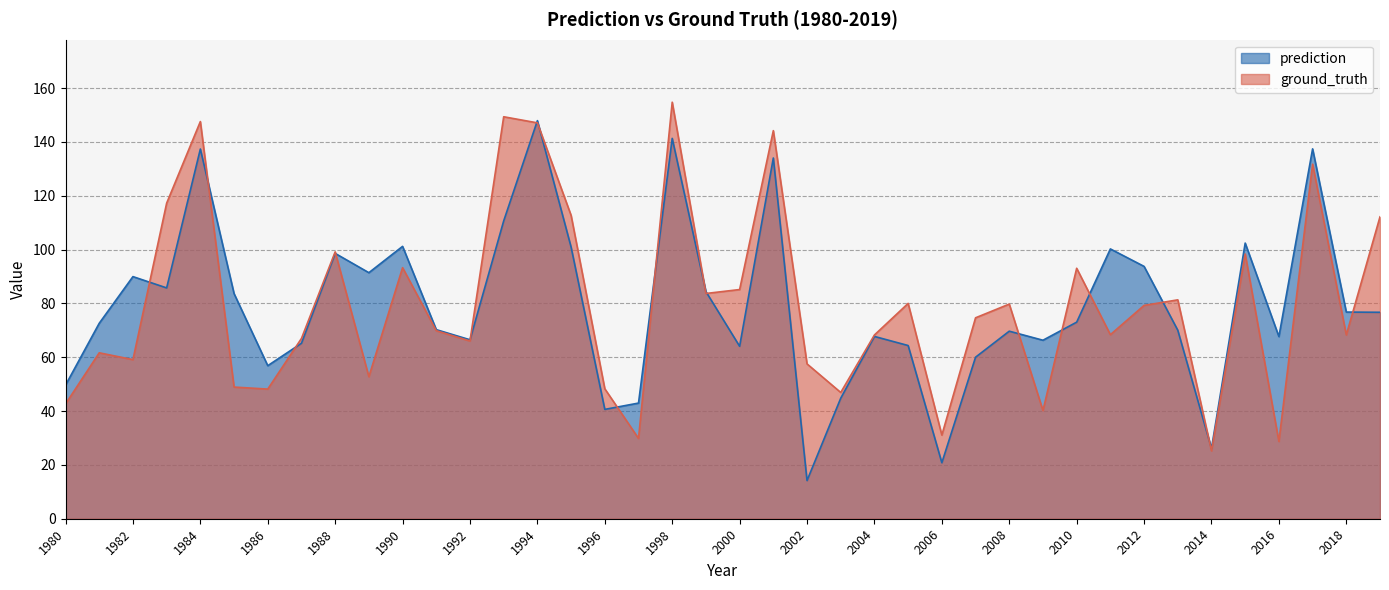

Does the chart display data point markers on the line(s)?

No